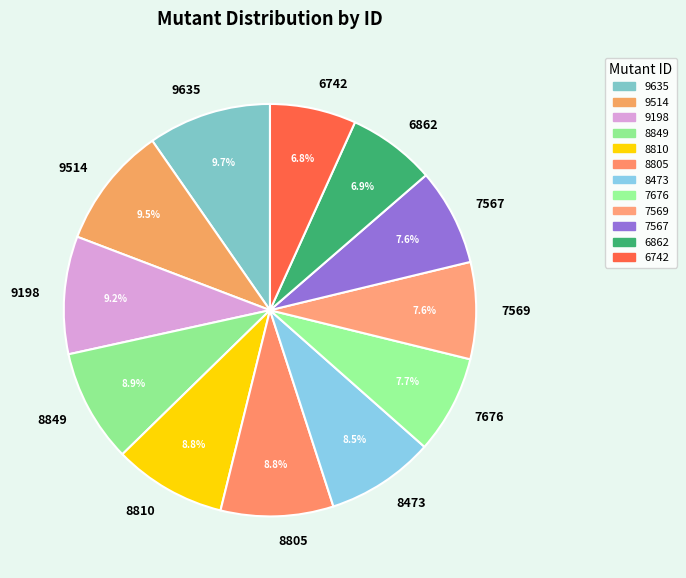

Does any single category account for the majority?

No